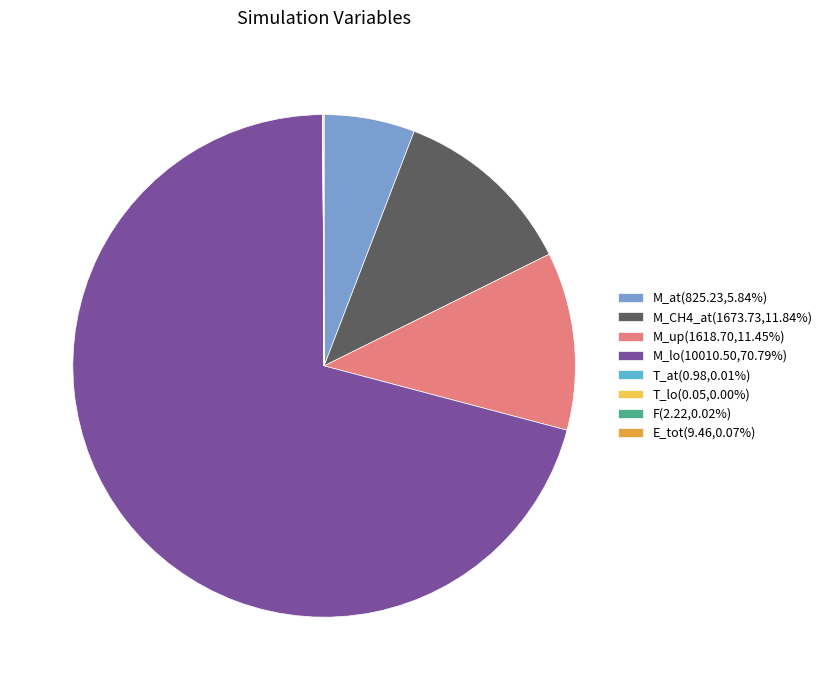

Approximately how many times larger is the value at M_CH4_at(1673.73,11.84%) compared to M_at(825.23,5.84%)?

2.0